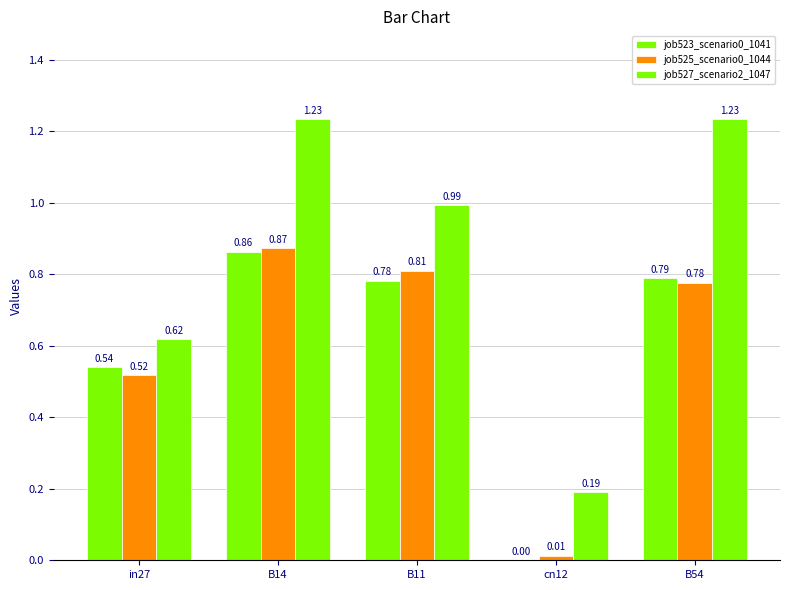

Is the value of job527_scenario2_1047 at in27 greater than the value of job525_scenario0_1044 at in27?

Yes